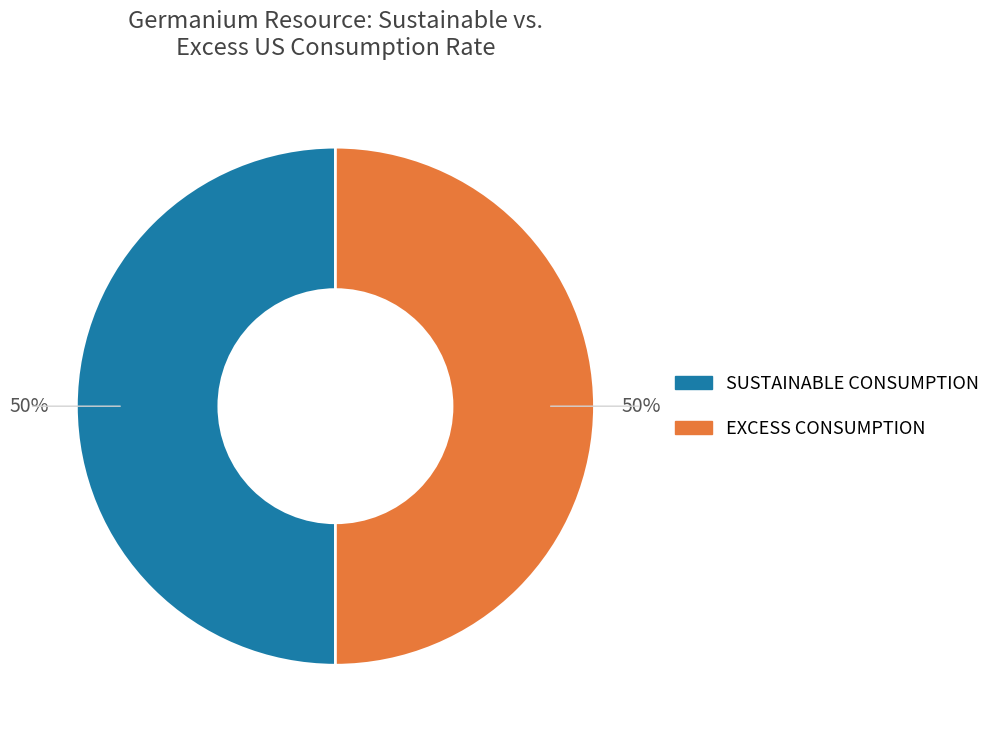

To the nearest percent, what is the average slice percentage?

50%